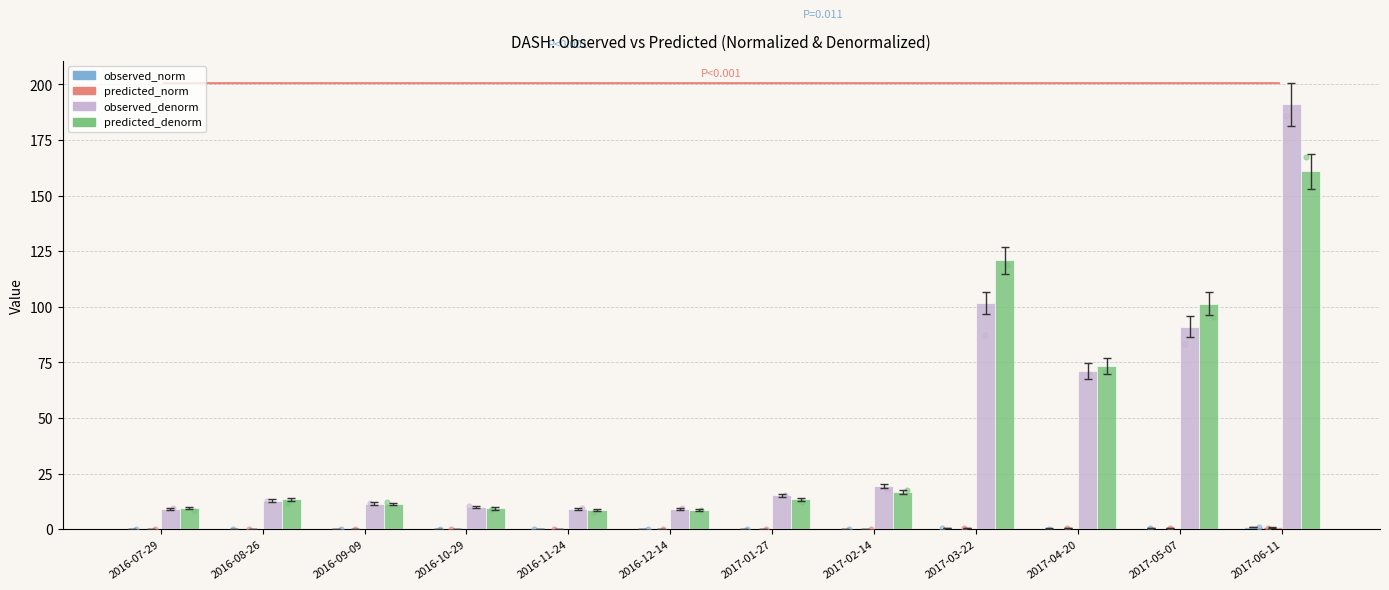

What is the total value across all series at 2017-06-11?

353.7